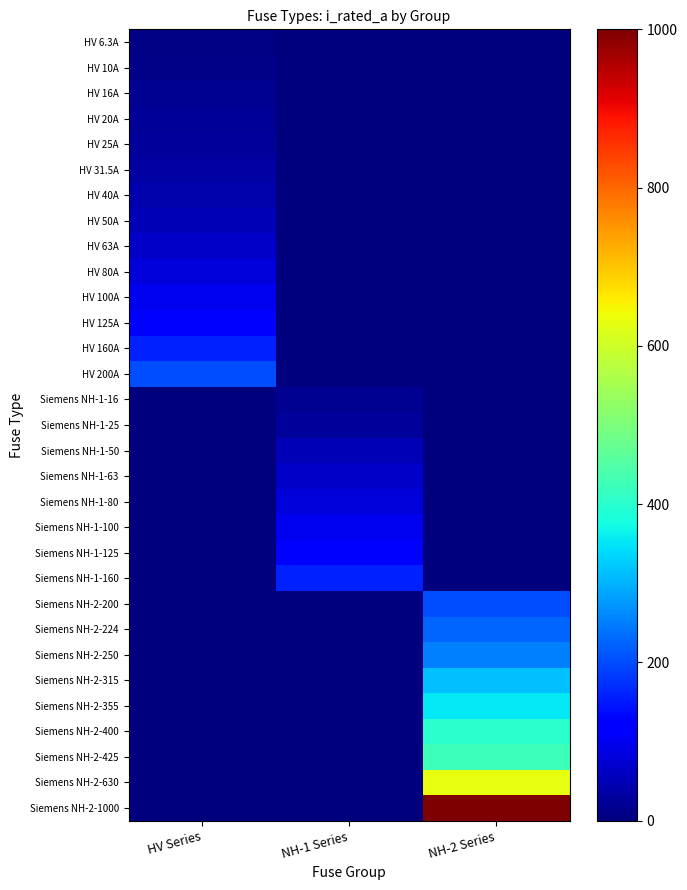

Reading right to left, list all the values displayed in this chart.

HV 6.3A: NH-2 Series=0.0	NH-1 Series=0.0	HV Series=6.3
HV 10A: NH-2 Series=0.0	NH-1 Series=0.0	HV Series=10.0
HV 16A: NH-2 Series=0.0	NH-1 Series=0.0	HV Series=16.0
HV 20A: NH-2 Series=0.0	NH-1 Series=0.0	HV Series=20.0
HV 25A: NH-2 Series=0.0	NH-1 Series=0.0	HV Series=25.0
HV 31.5A: NH-2 Series=0.0	NH-1 Series=0.0	HV Series=31.5
HV 40A: NH-2 Series=0.0	NH-1 Series=0.0	HV Series=40.0
HV 50A: NH-2 Series=0.0	NH-1 Series=0.0	HV Series=50.0
HV 63A: NH-2 Series=0.0	NH-1 Series=0.0	HV Series=63.0
HV 80A: NH-2 Series=0.0	NH-1 Series=0.0	HV Series=80.0
HV 100A: NH-2 Series=0.0	NH-1 Series=0.0	HV Series=100.0
HV 125A: NH-2 Series=0.0	NH-1 Series=0.0	HV Series=125.0
HV 160A: NH-2 Series=0.0	NH-1 Series=0.0	HV Series=160.0
HV 200A: NH-2 Series=0.0	NH-1 Series=0.0	HV Series=200.0
Siemens NH-1-16: NH-2 Series=0.0	NH-1 Series=16.0	HV Series=0.0
Siemens NH-1-25: NH-2 Series=0.0	NH-1 Series=25.0	HV Series=0.0
Siemens NH-1-50: NH-2 Series=0.0	NH-1 Series=50.0	HV Series=0.0
Siemens NH-1-63: NH-2 Series=0.0	NH-1 Series=63.0	HV Series=0.0
Siemens NH-1-80: NH-2 Series=0.0	NH-1 Series=80.0	HV Series=0.0
Siemens NH-1-100: NH-2 Series=0.0	NH-1 Series=100.0	HV Series=0.0
Siemens NH-1-125: NH-2 Series=0.0	NH-1 Series=125.0	HV Series=0.0
Siemens NH-1-160: NH-2 Series=0.0	NH-1 Series=160.0	HV Series=0.0
Siemens NH-2-200: NH-2 Series=200.0	NH-1 Series=0.0	HV Series=0.0
Siemens NH-2-224: NH-2 Series=224.0	NH-1 Series=0.0	HV Series=0.0
Siemens NH-2-250: NH-2 Series=250.0	NH-1 Series=0.0	HV Series=0.0
Siemens NH-2-315: NH-2 Series=315.0	NH-1 Series=0.0	HV Series=0.0
Siemens NH-2-355: NH-2 Series=355.0	NH-1 Series=0.0	HV Series=0.0
Siemens NH-2-400: NH-2 Series=400.0	NH-1 Series=0.0	HV Series=0.0
Siemens NH-2-425: NH-2 Series=425.0	NH-1 Series=0.0	HV Series=0.0
Siemens NH-2-630: NH-2 Series=630.0	NH-1 Series=0.0	HV Series=0.0
Siemens NH-2-1000: NH-2 Series=1000.0	NH-1 Series=0.0	HV Series=0.0